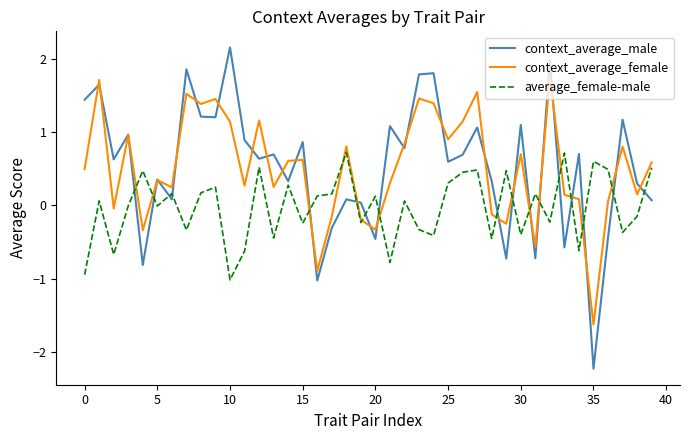

True or false: average_female-male and context_average_male intersect in this chart.

True